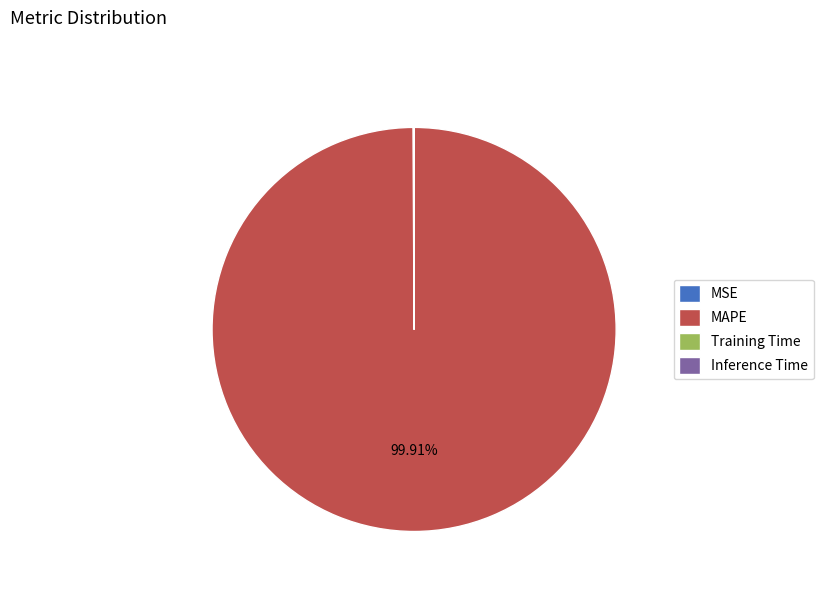

Which slice is the largest?

MAPE